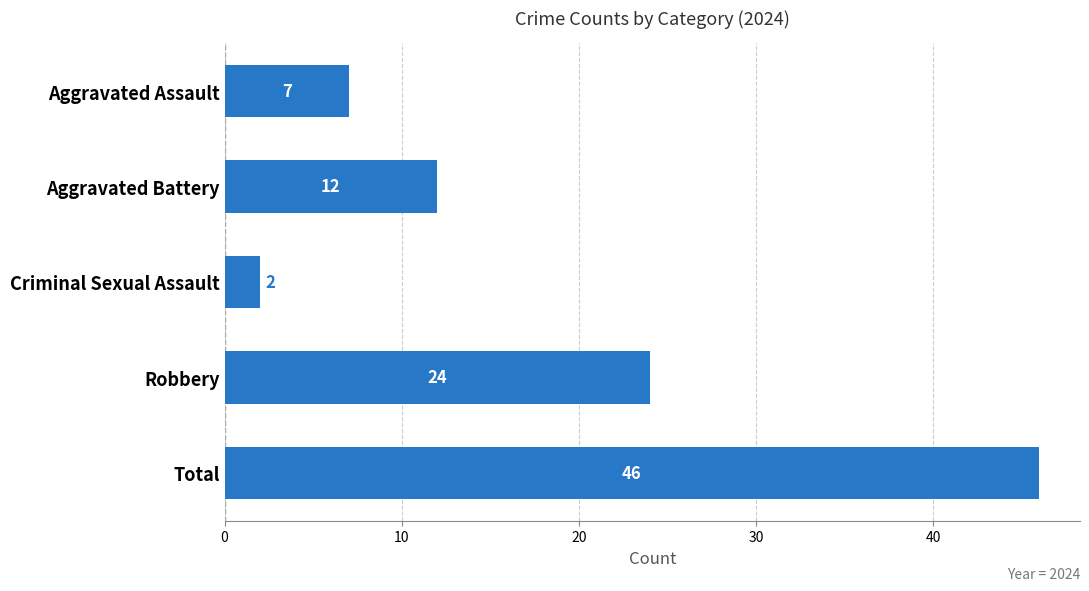

What is the difference between the second highest and minimum values?

22